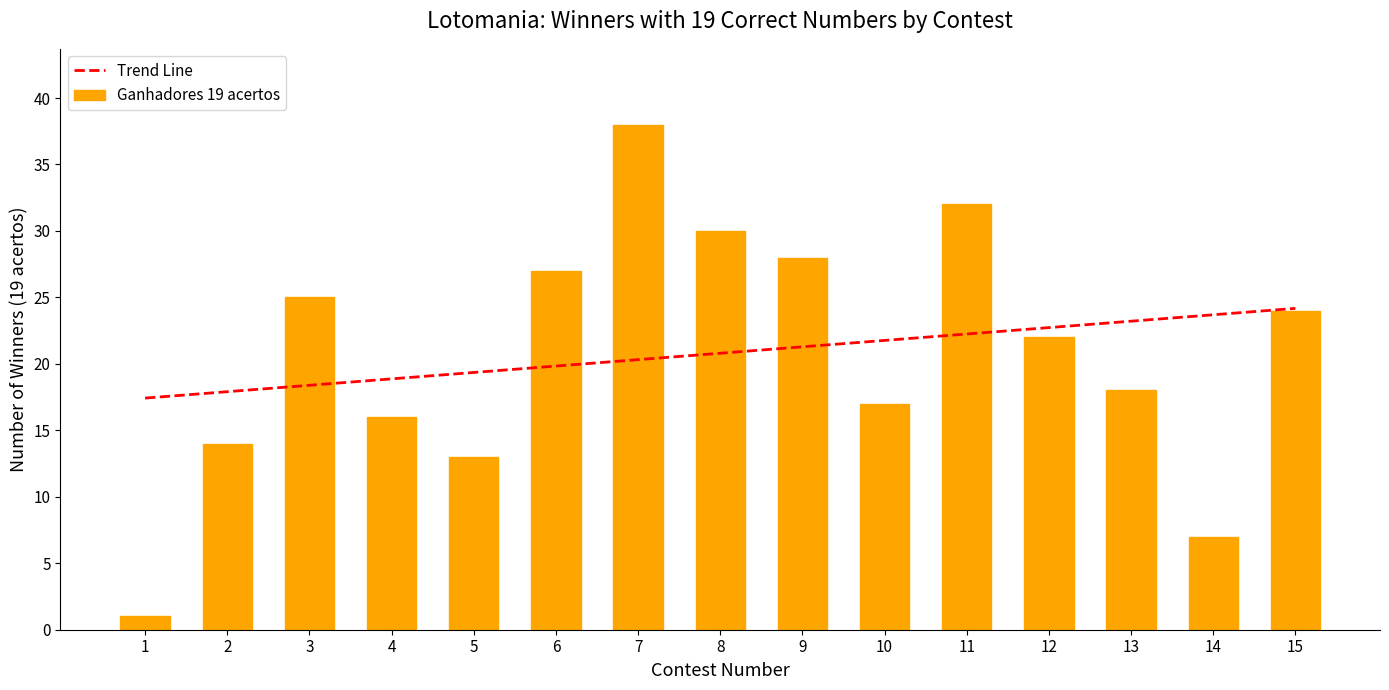

Rank the categories by value from lowest to highest.

1, 14, 5, 2, 4, 10, 13, 12, 15, 3, 6, 9, 8, 11, 7